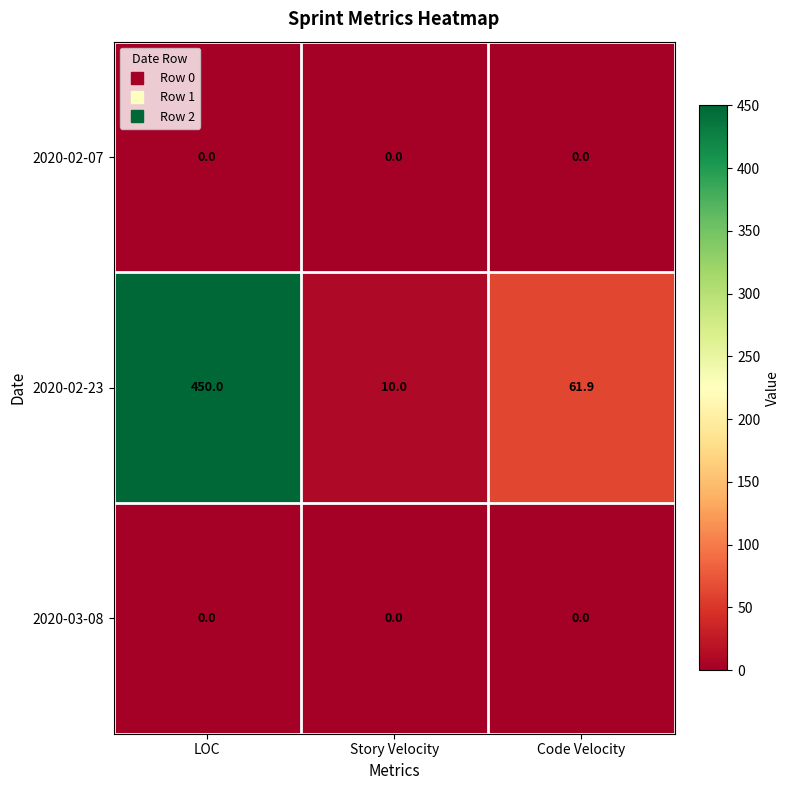

How many values in the 2020-02-23 series exceed 61?

2